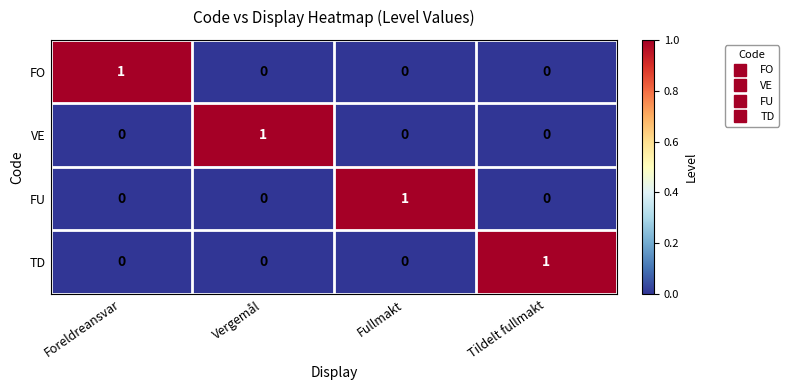

At how many categories does at least one series exceed 0?

4